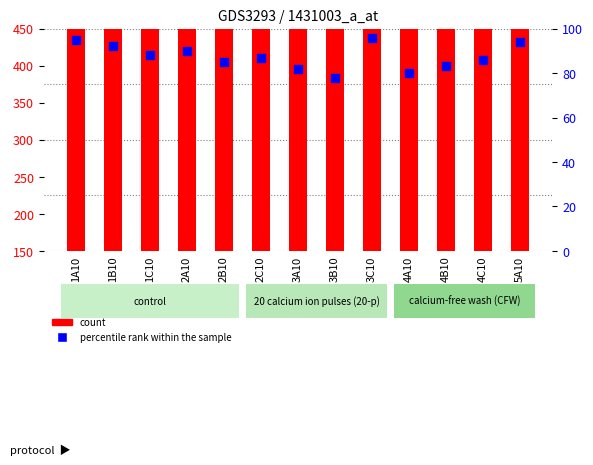

Which series has the largest total across all categories?

count